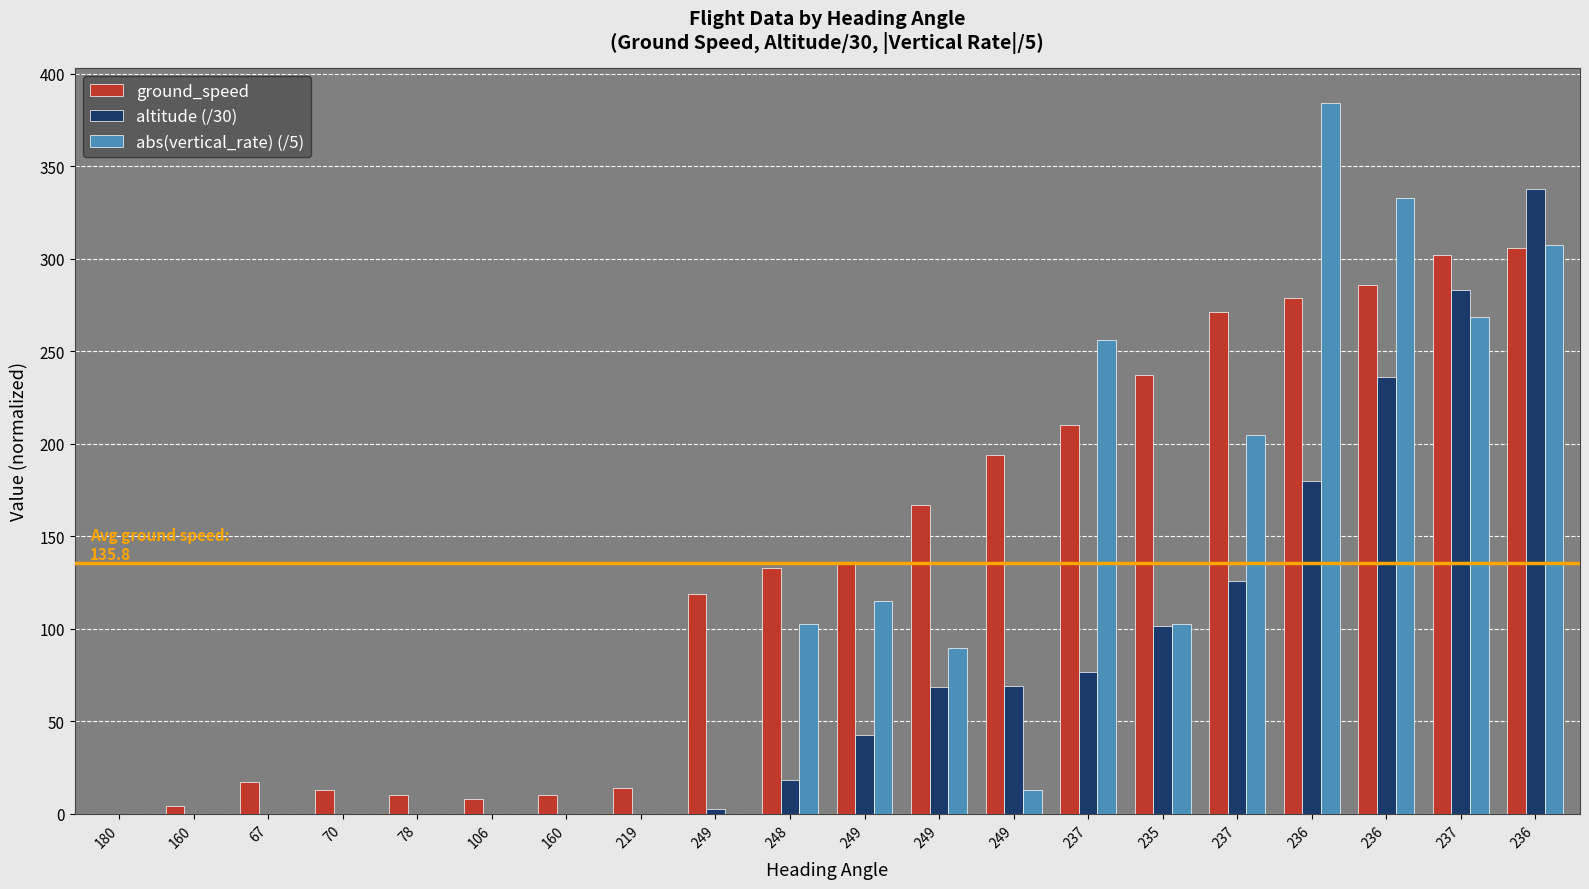

Rank the series by their average value, from highest to lowest.

ground_speed, abs(vertical_rate) (/5), altitude (/30)